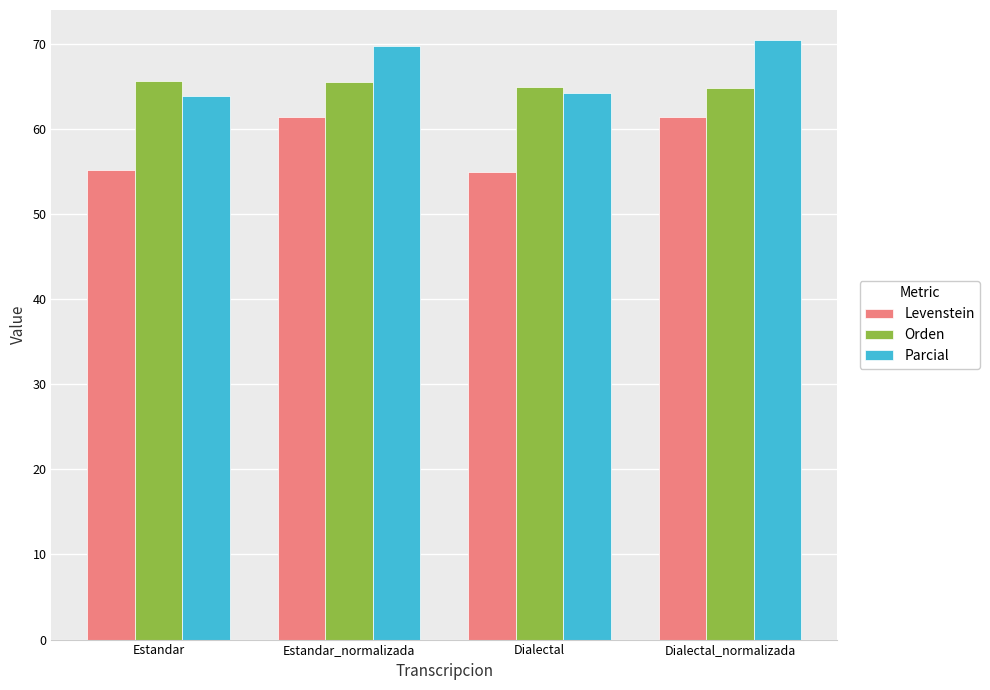

Rank the series at Dialectal from lowest to highest value.

Levenstein, Parcial, Orden